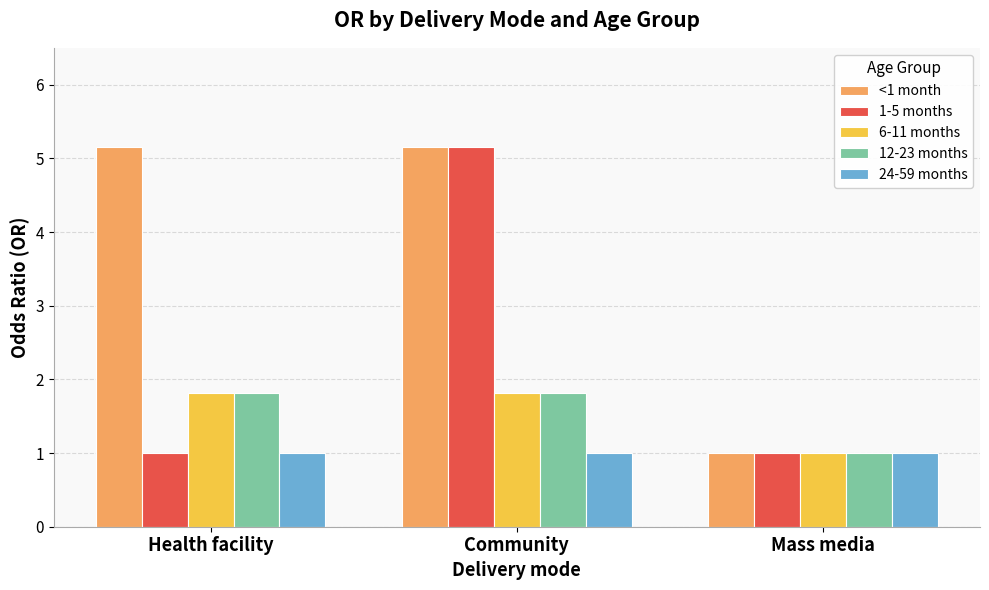

What is the sum of all 6-11 months values?

4.6